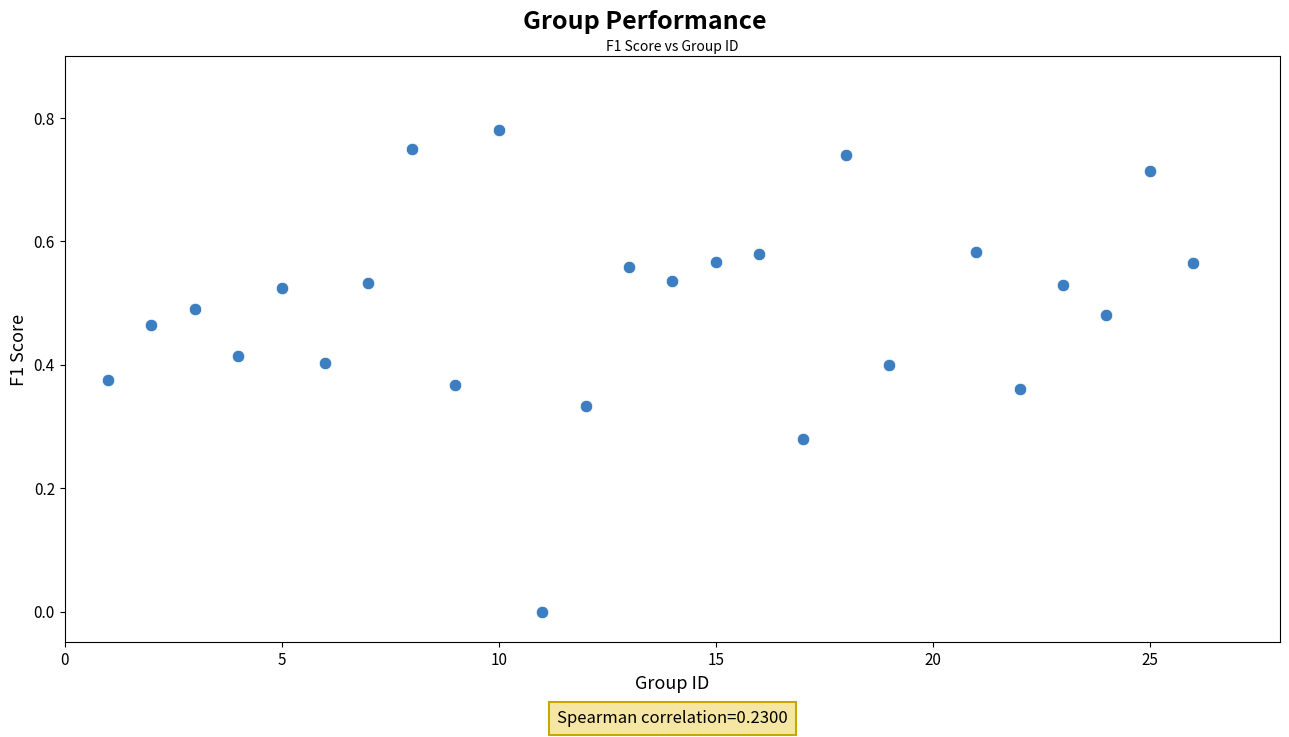

What is the range of X values (max minus min)?

25.0